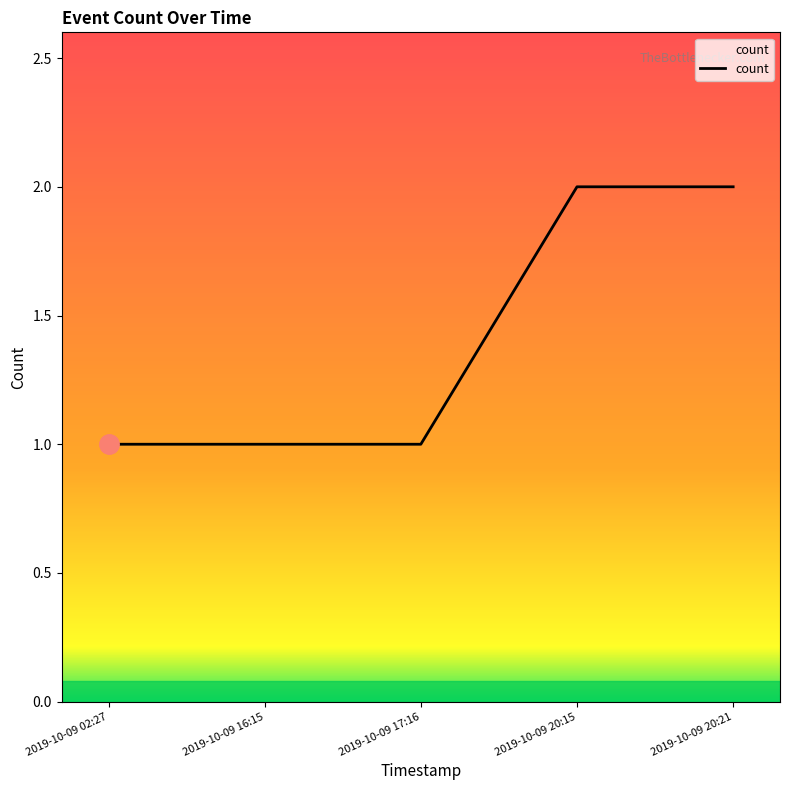

How many values are between 1 and 2?

5